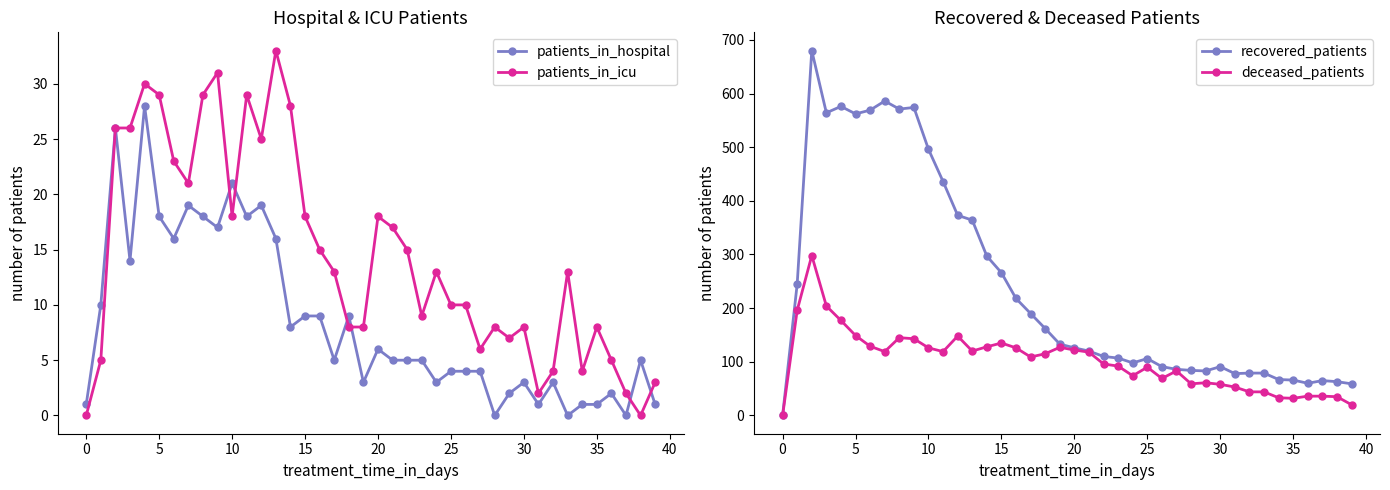

True or false: patients_in_icu has a value of 7 at 16.

False